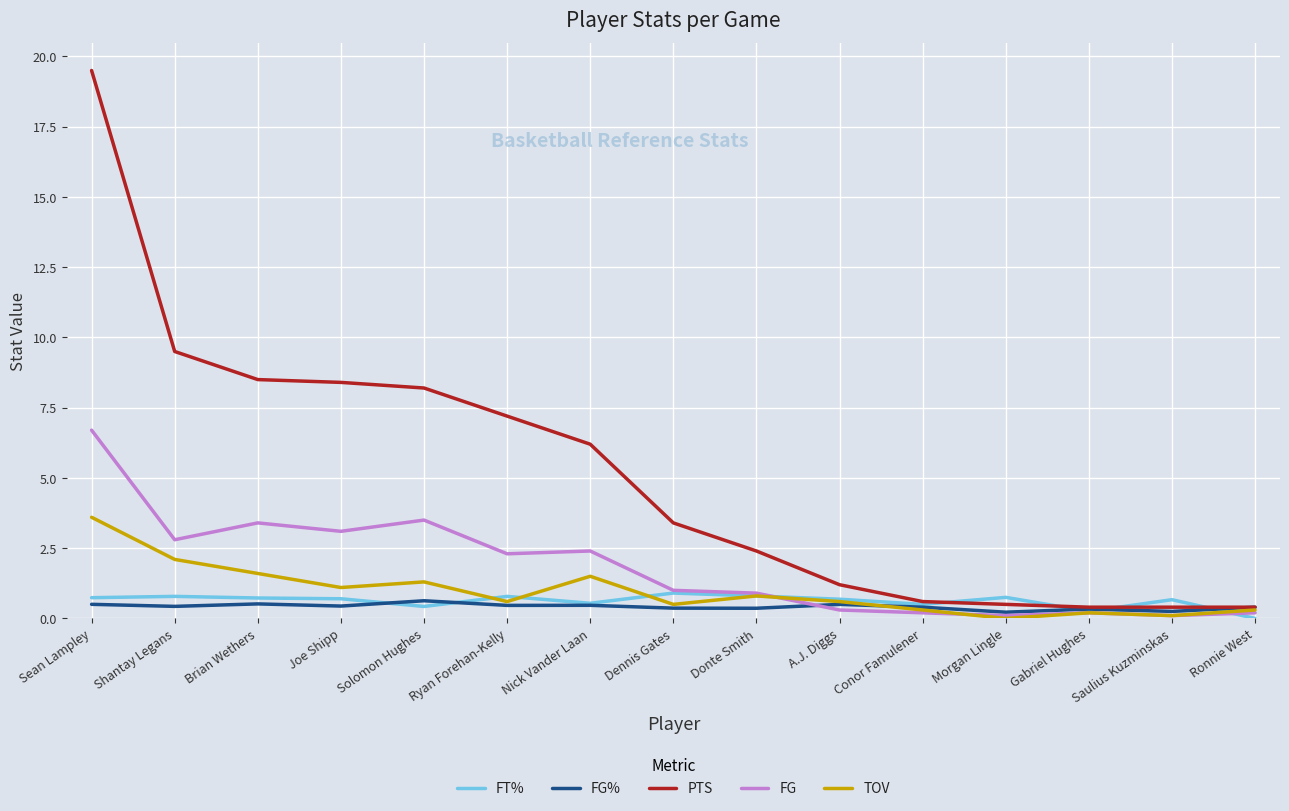

At which category does the chart reach its peak across all series?

Sean Lampley